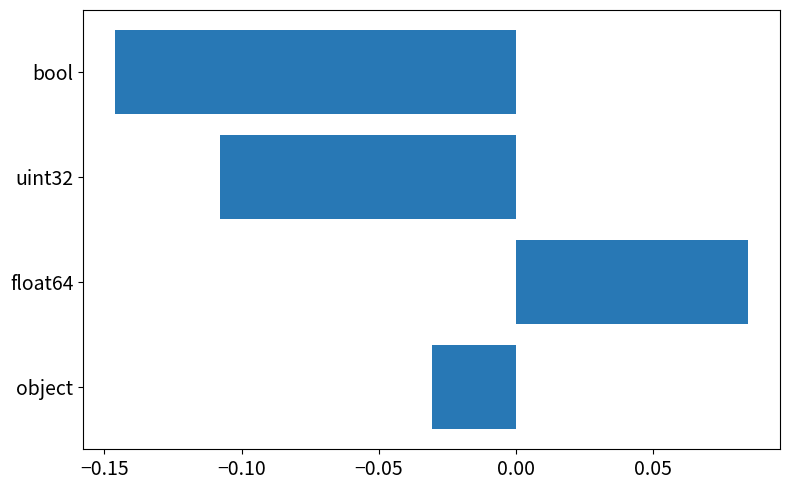

How many series are shown in this chart?

1